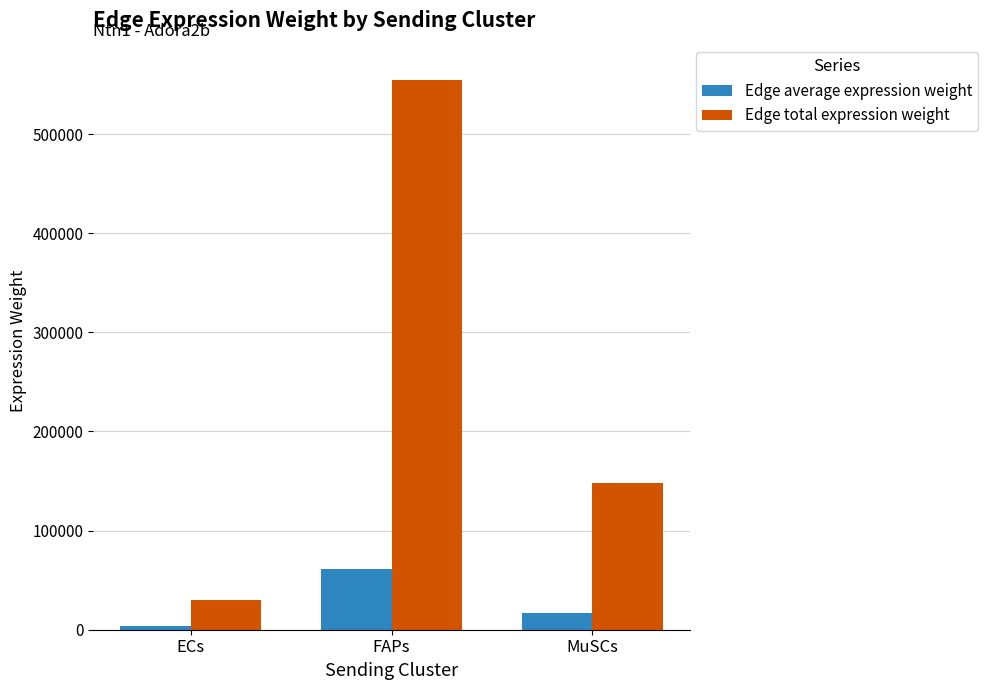

List the series in order of their peak value, highest first.

Edge total expression weight, Edge average expression weight